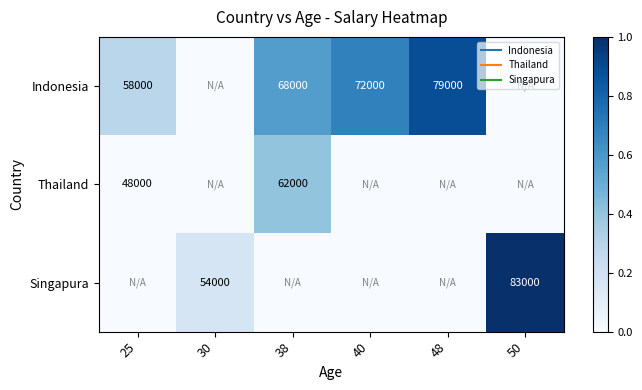

Which series has the largest total across all categories?

Indonesia